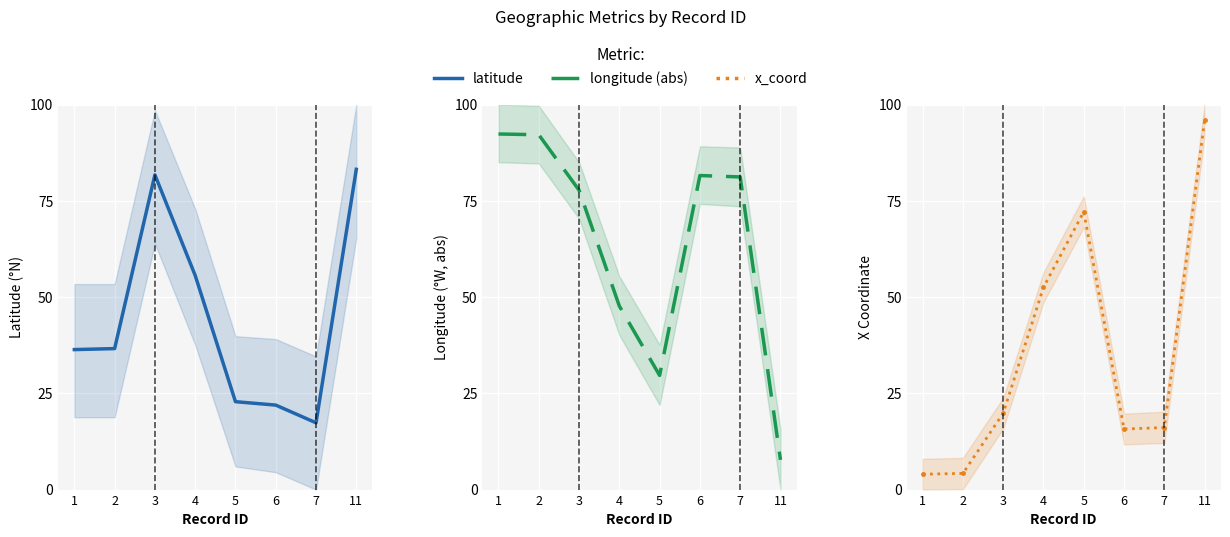

How many interior local valleys does the x_coord series have?

1